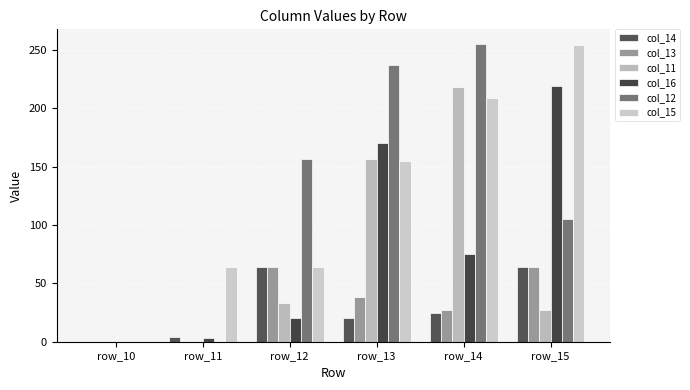

Reading right to left, transcribe all the data shown in this chart.

col_14: row_15=64	row_14=25	row_13=20	row_12=64	row_11=4	row_10=0
col_13: row_15=64	row_14=27	row_13=38	row_12=64	row_11=0	row_10=0
col_11: row_15=27	row_14=218	row_13=157	row_12=33	row_11=0	row_10=0
col_16: row_15=219	row_14=75	row_13=170	row_12=20	row_11=3	row_10=0
col_12: row_15=105	row_14=255	row_13=237	row_12=157	row_11=0	row_10=0
col_15: row_15=254	row_14=209	row_13=155	row_12=64	row_11=64	row_10=0